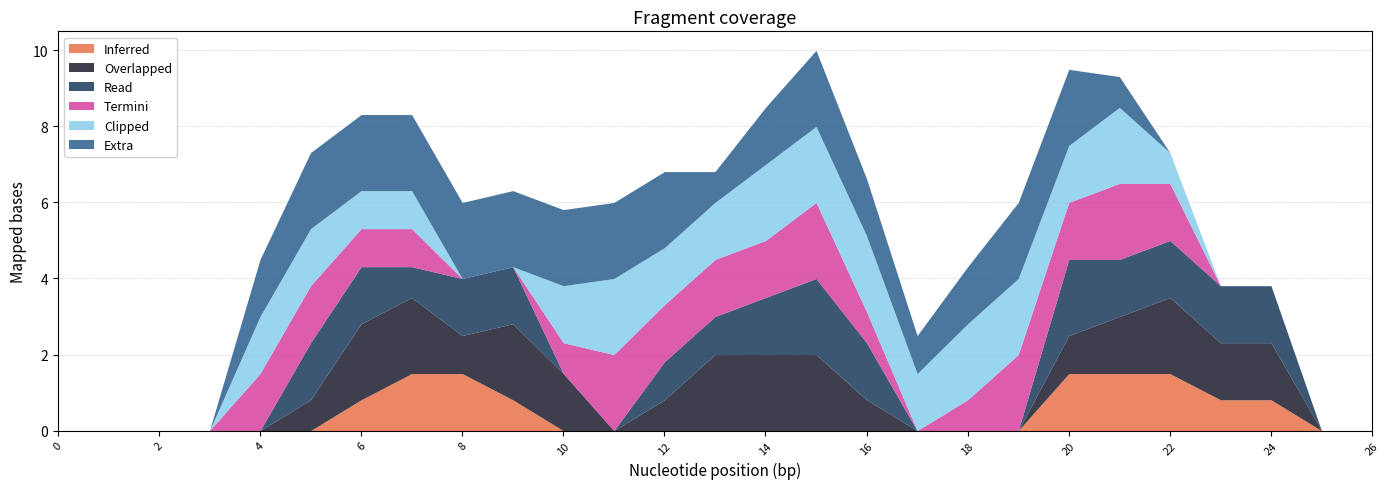

What is the total value across all series at 10?

5.8